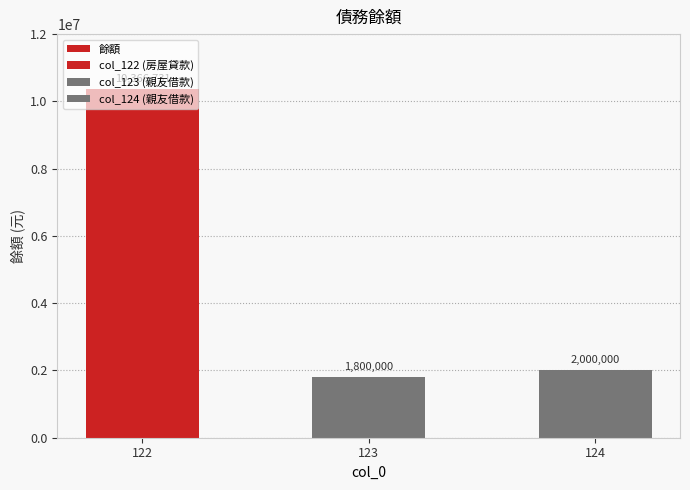

Does the chart contain stacked bars?

No